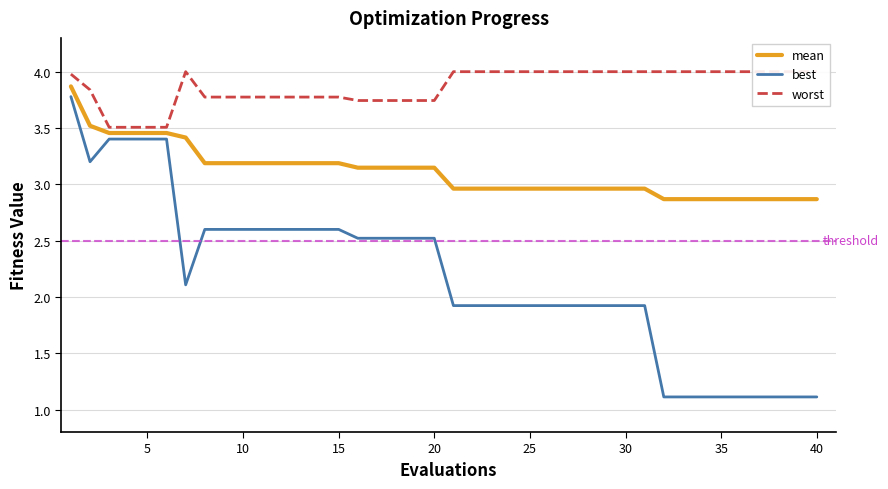

True or false: mean has a value of 1.4 at 40.

False